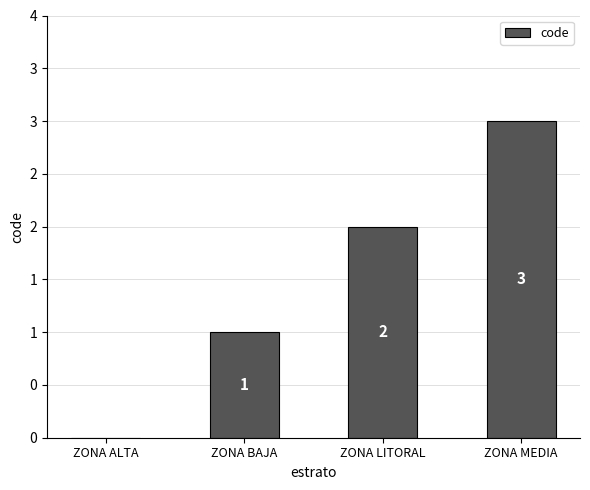

Are the bars horizontal?

No